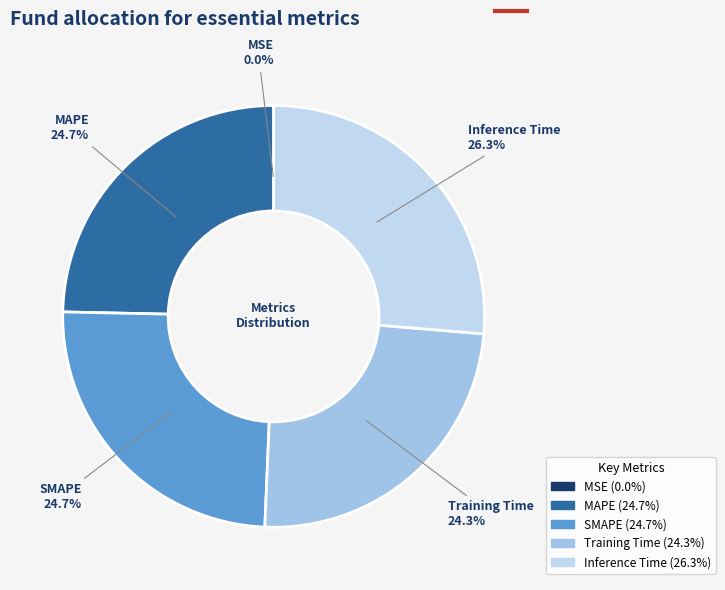

To the nearest percent, what is the difference between the largest and smallest slice percentages?

26%